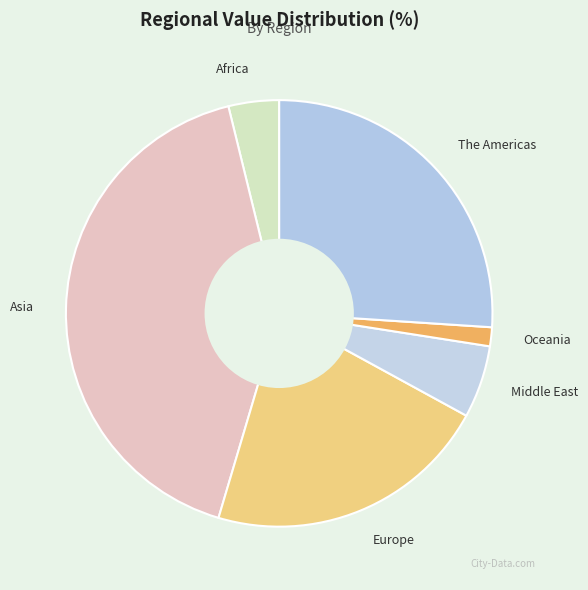

Which has a higher value, The Americas or Asia?

Asia